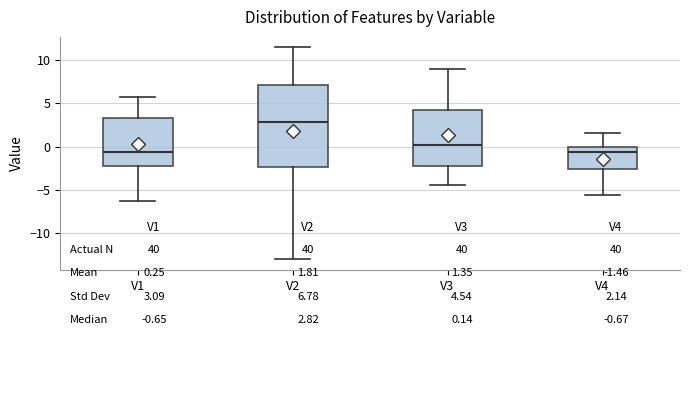

Comparing the boxes themselves (not the whiskers), which one is the tallest?

V2